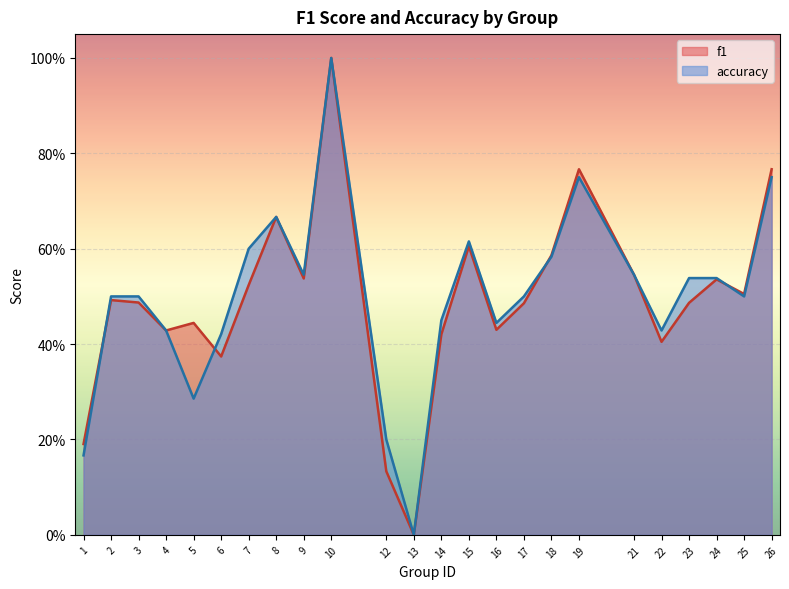

Is it true that accuracy equals 0.8 at 21?

False